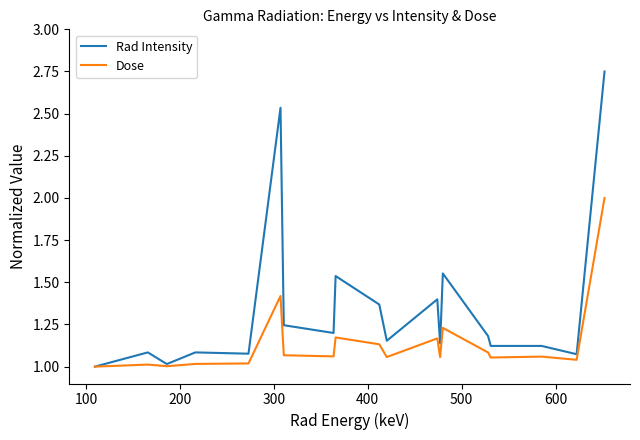

Which series has the largest range (max minus min)?

Rad Intensity